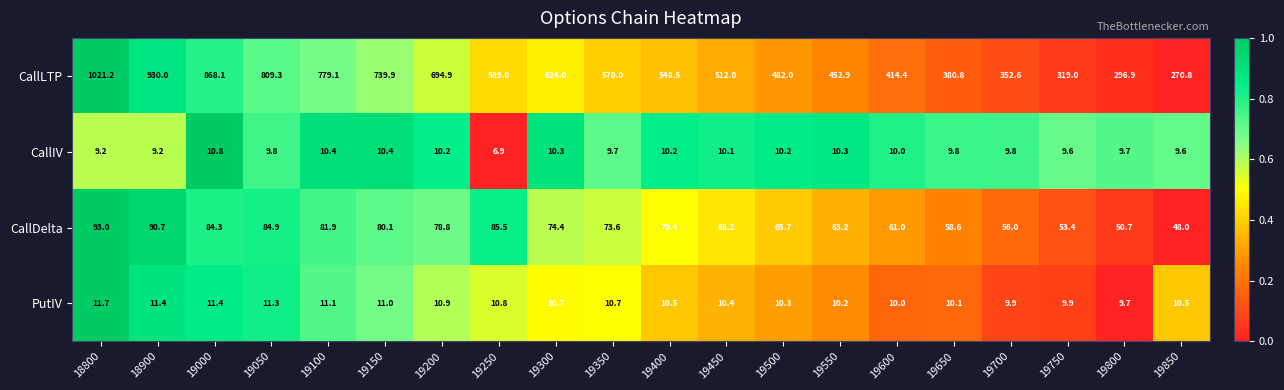

The value of PutIV at 19150 is 18.2. True or false?

False